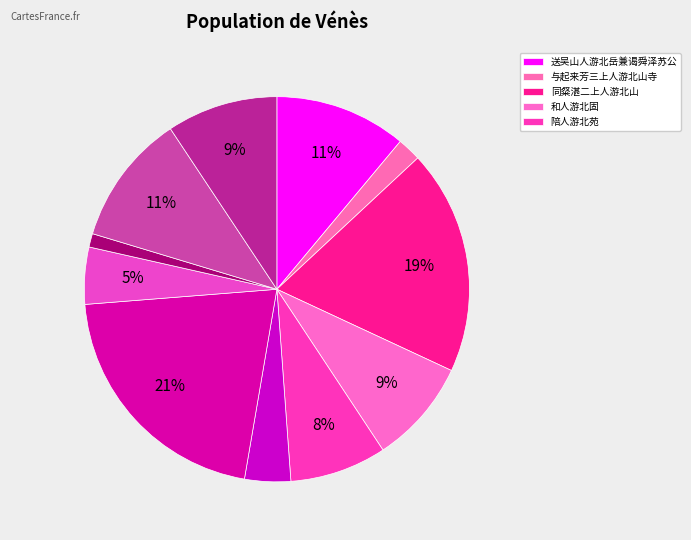

To the nearest percent, what is the average slice percentage?

9%